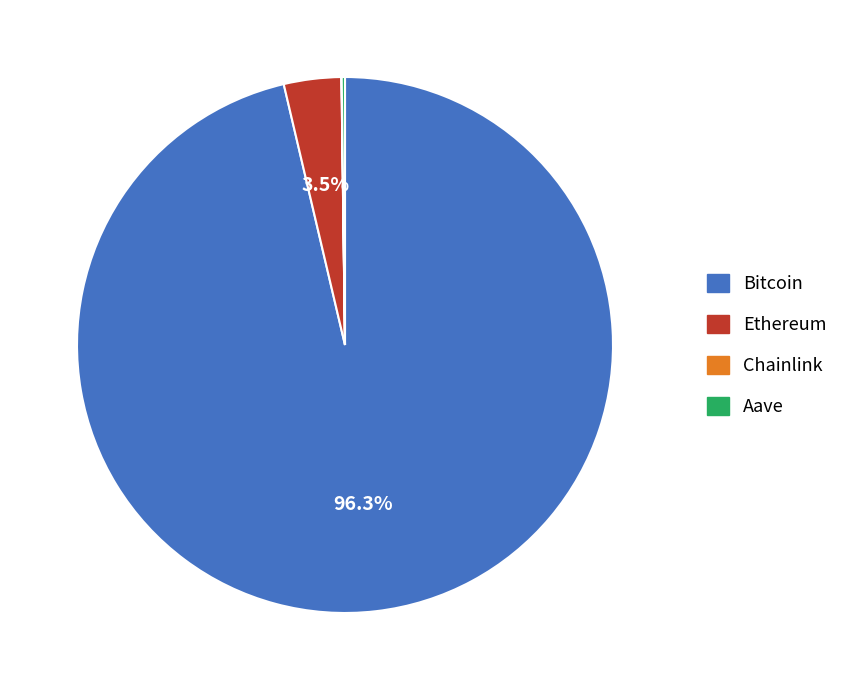

Is it true that Ethereum is 10% of the pie?

False